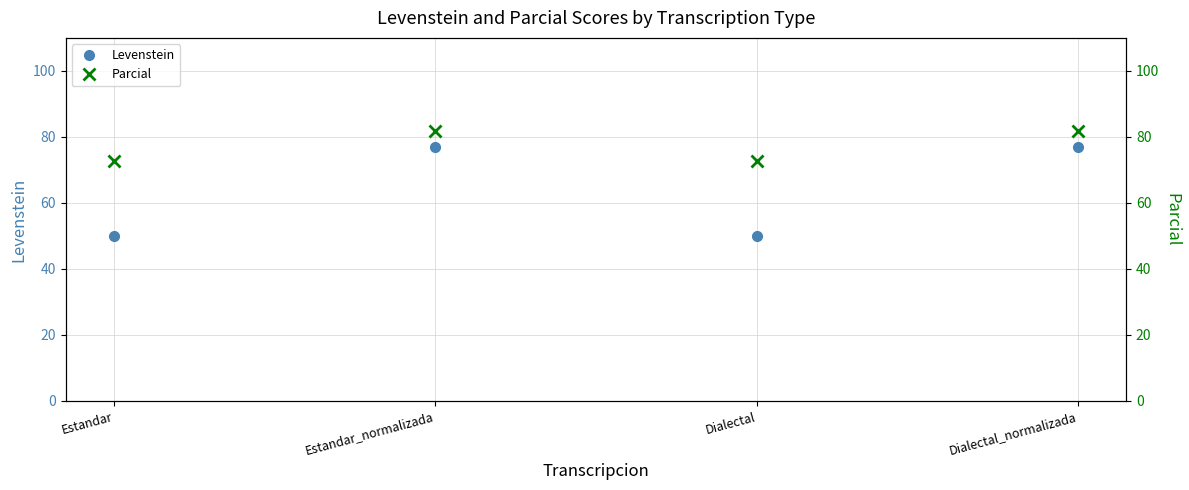

Which has a higher value, Estandar or Dialectal?

Estandar